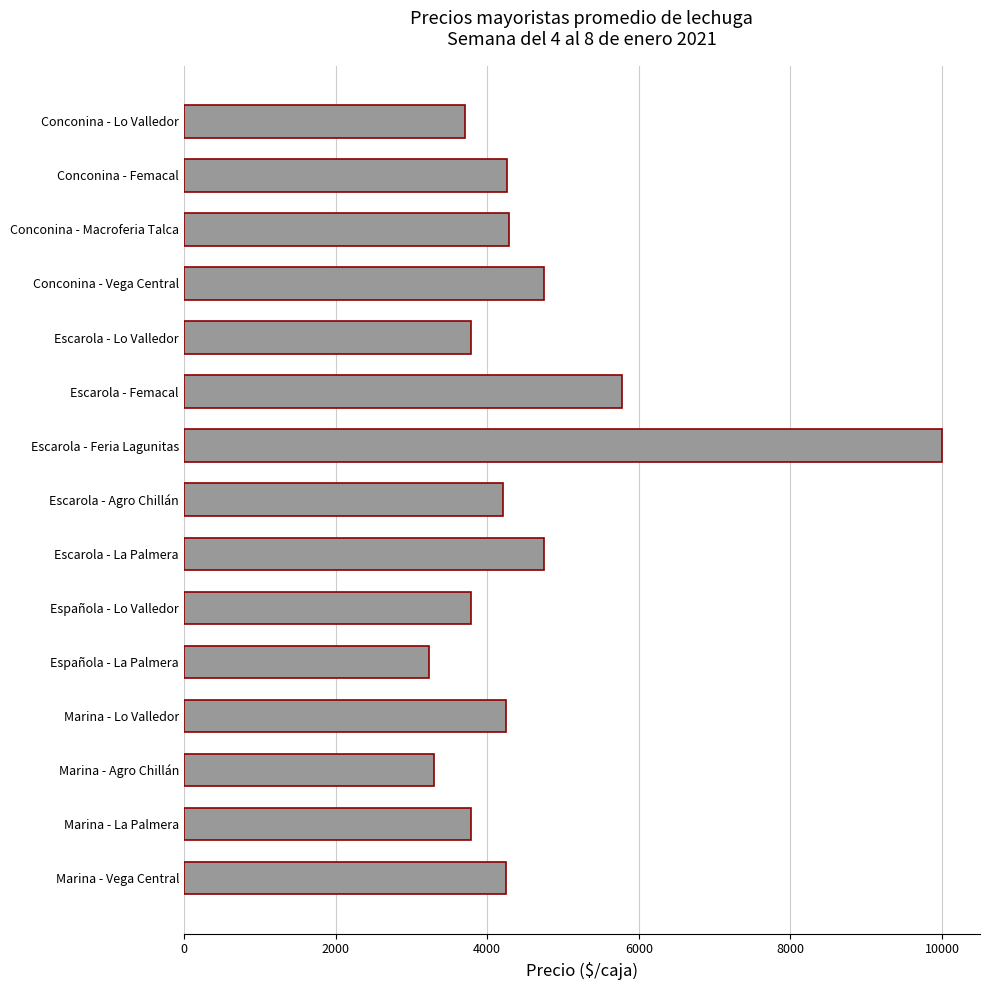

At which label is the value closest to 6616?

Escarola - Femacal